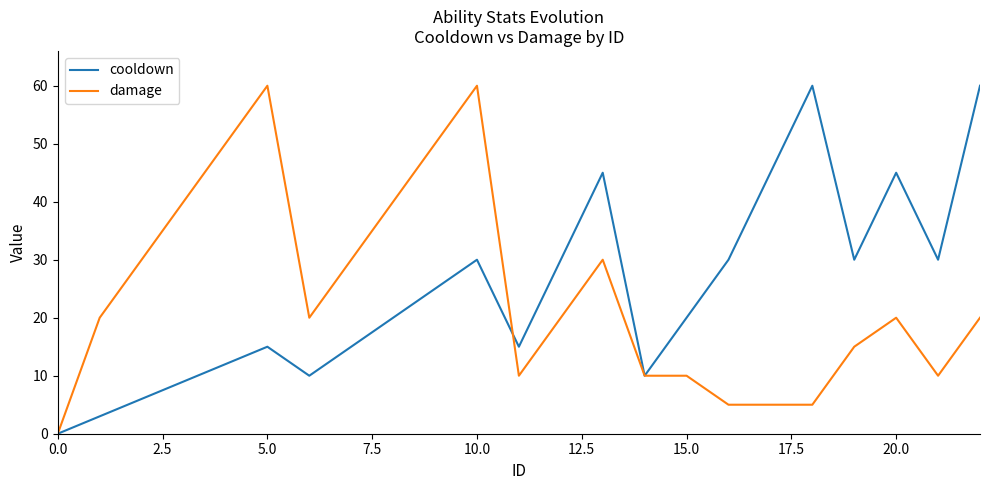

What are all the series names shown in the legend?

cooldown, damage